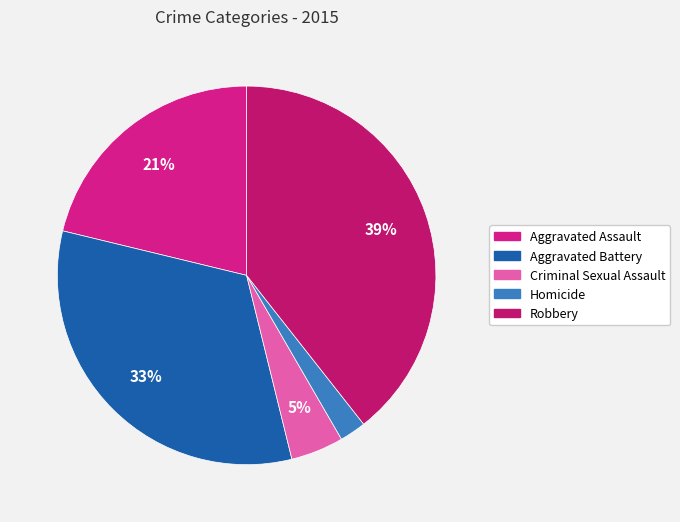

How many slices are in this pie chart?

5